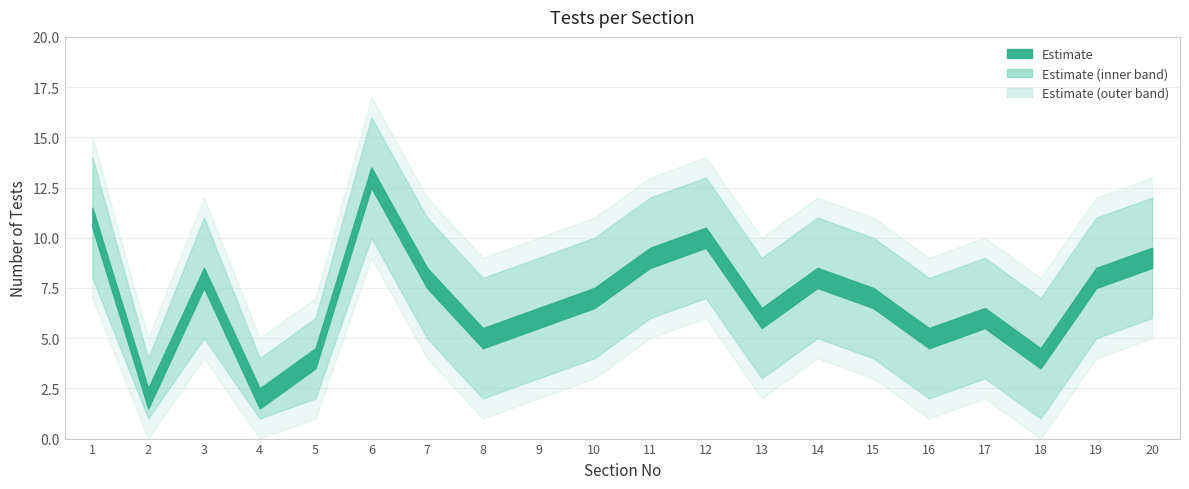

At 15, list the series in order from smallest to largest.

lower bound, test count, upper bound